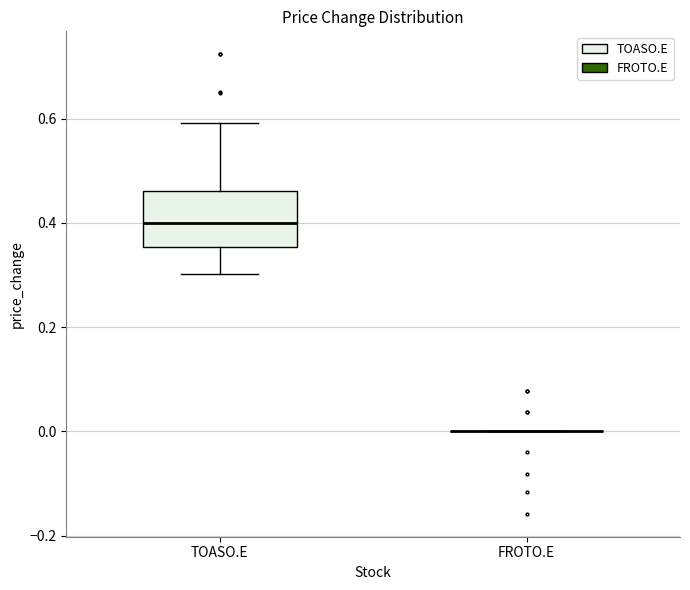

Reading left to right, read every box against the y-axis: the position of its median line, the range the box covers, and the ends of its whiskers. The values are not printed on the chart, so give them approximately, as read against the axis.

TOASO.E: median 0.40, box 0.36 to 0.46, whiskers 0.30 to 0.60
FROTO.E: box collapsed to a line at 0.00, whiskers 0.00 to 0.00